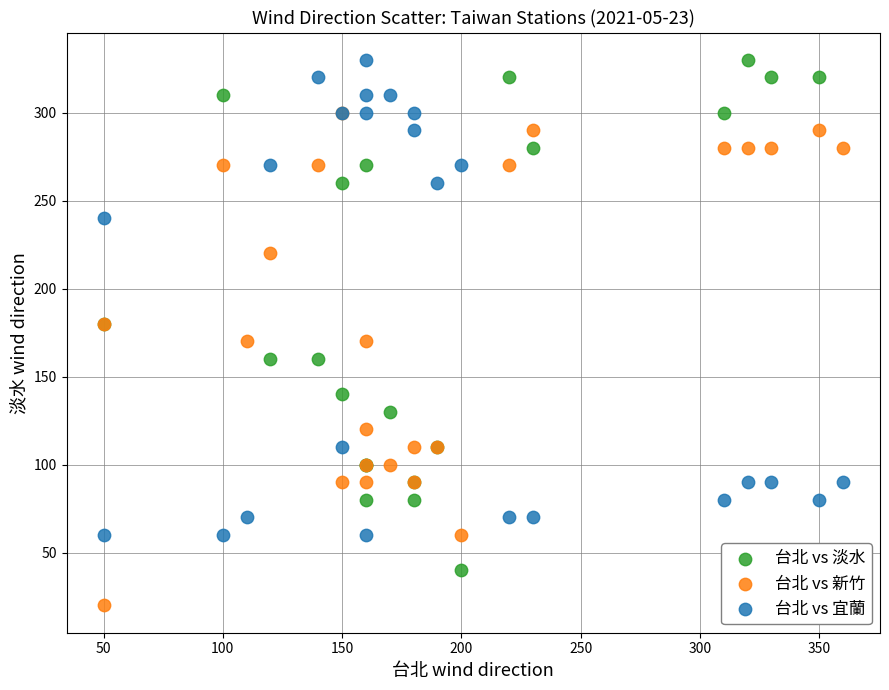

Which series contains the lowest Y value?

台北 vs 新竹